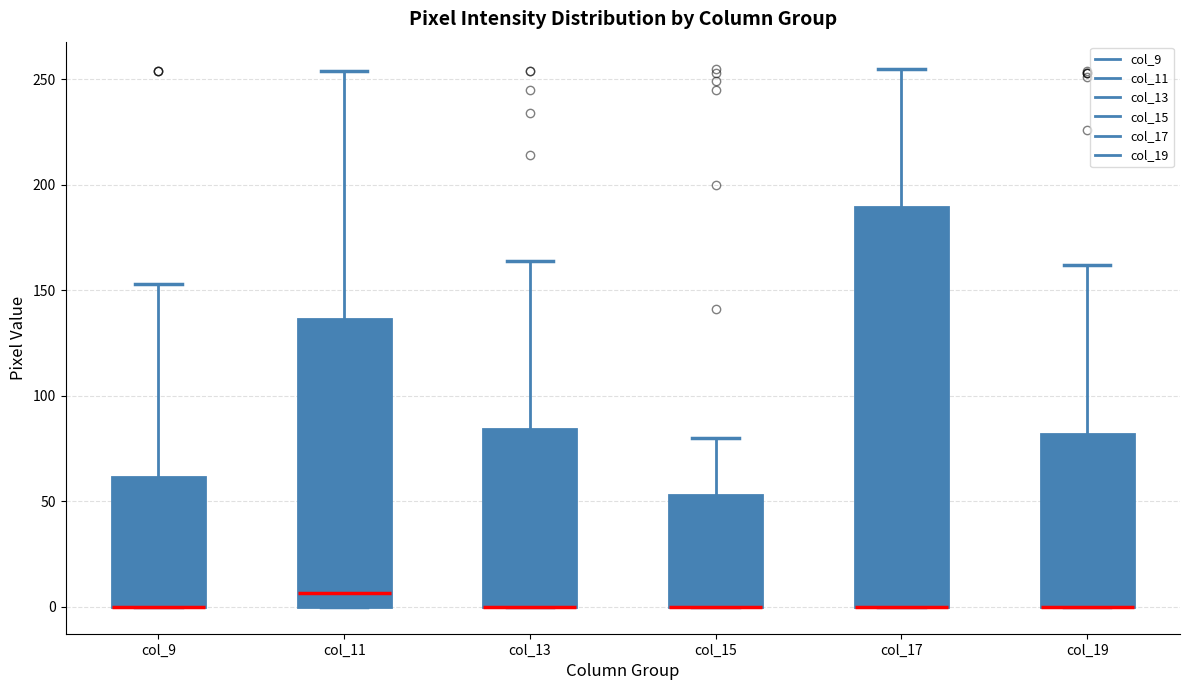

Comparing the boxes themselves (not the whiskers), which one is the tallest?

col_17